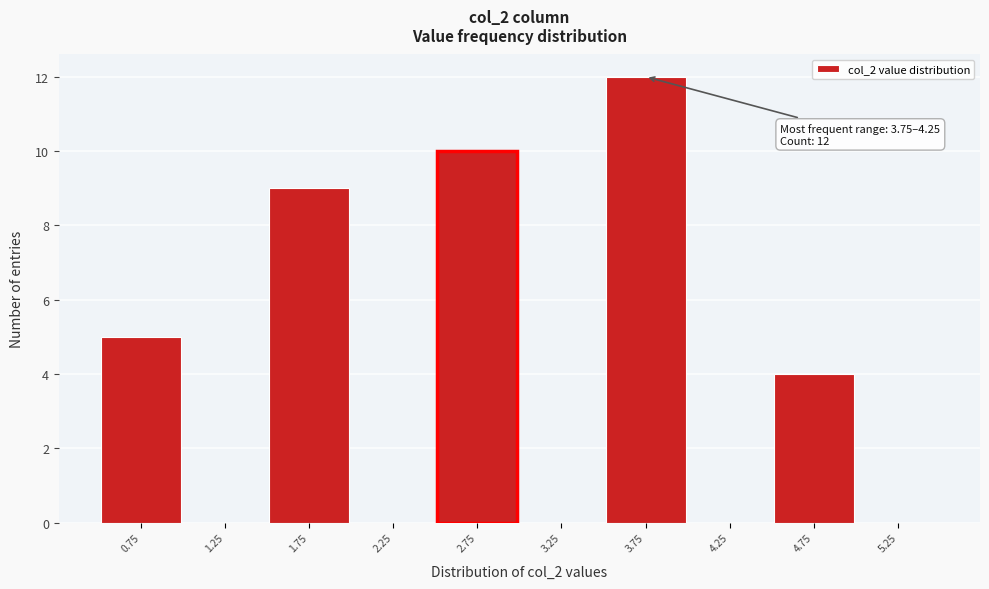

Reading left to right, transcribe all the data shown in this chart.

0.75=5	1.25=0	1.75=9	2.25=0	2.75=10	3.25=0	3.75=12	4.25=0	4.75=4	5.25=0